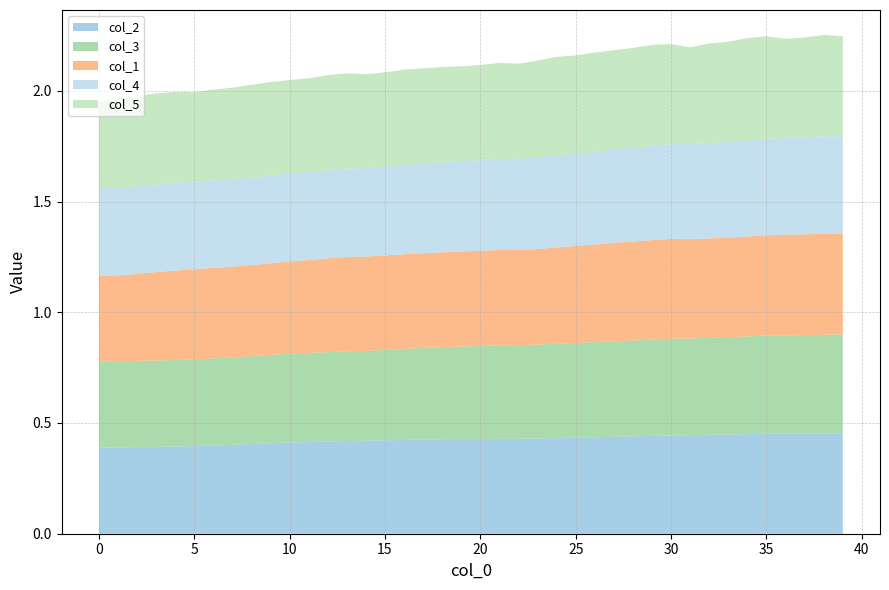

Reading left to right, what are all the values shown in this chart?

col_2: 0=0.4	1=0.4	2=0.4	3=0.4	4=0.4	5=0.4	6=0.4	7=0.4	8=0.4	9=0.4	10=0.4	11=0.4	12=0.4	13=0.4	14=0.4	15=0.4	16=0.4	17=0.4	18=0.4	19=0.4	20=0.4	21=0.4	22=0.4	23=0.4	24=0.4	25=0.4	26=0.4	27=0.4	28=0.4	29=0.4	30=0.4	31=0.4	32=0.4	33=0.4	34=0.4	35=0.5	36=0.5	37=0.5	38=0.5	39=0.5
col_3: 0=0.4	1=0.4	2=0.4	3=0.4	4=0.4	5=0.4	6=0.4	7=0.4	8=0.4	9=0.4	10=0.4	11=0.4	12=0.4	13=0.4	14=0.4	15=0.4	16=0.4	17=0.4	18=0.4	19=0.4	20=0.4	21=0.4	22=0.4	23=0.4	24=0.4	25=0.4	26=0.4	27=0.4	28=0.4	29=0.4	30=0.4	31=0.4	32=0.4	33=0.4	34=0.4	35=0.4	36=0.4	37=0.4	38=0.4	39=0.4
col_1: 0=0.4	1=0.4	2=0.4	3=0.4	4=0.4	5=0.4	6=0.4	7=0.4	8=0.4	9=0.4	10=0.4	11=0.4	12=0.4	13=0.4	14=0.4	15=0.4	16=0.4	17=0.4	18=0.4	19=0.4	20=0.4	21=0.4	22=0.4	23=0.4	24=0.4	25=0.4	26=0.4	27=0.4	28=0.4	29=0.4	30=0.5	31=0.4	32=0.4	33=0.4	34=0.5	35=0.5	36=0.5	37=0.5	38=0.5	39=0.5
col_4: 0=0.4	1=0.4	2=0.4	3=0.4	4=0.4	5=0.4	6=0.4	7=0.4	8=0.4	9=0.4	10=0.4	11=0.4	12=0.4	13=0.4	14=0.4	15=0.4	16=0.4	17=0.4	18=0.4	19=0.4	20=0.4	21=0.4	22=0.4	23=0.4	24=0.4	25=0.4	26=0.4	27=0.4	28=0.4	29=0.4	30=0.4	31=0.4	32=0.4	33=0.4	34=0.4	35=0.4	36=0.4	37=0.4	38=0.4	39=0.4
col_5: 0=0.4	1=0.4	2=0.4	3=0.4	4=0.4	5=0.4	6=0.4	7=0.4	8=0.4	9=0.4	10=0.4	11=0.4	12=0.4	13=0.4	14=0.4	15=0.4	16=0.4	17=0.4	18=0.4	19=0.4	20=0.4	21=0.4	22=0.4	23=0.4	24=0.4	25=0.4	26=0.4	27=0.4	28=0.5	29=0.5	30=0.5	31=0.4	32=0.5	33=0.5	34=0.5	35=0.5	36=0.4	37=0.5	38=0.5	39=0.5